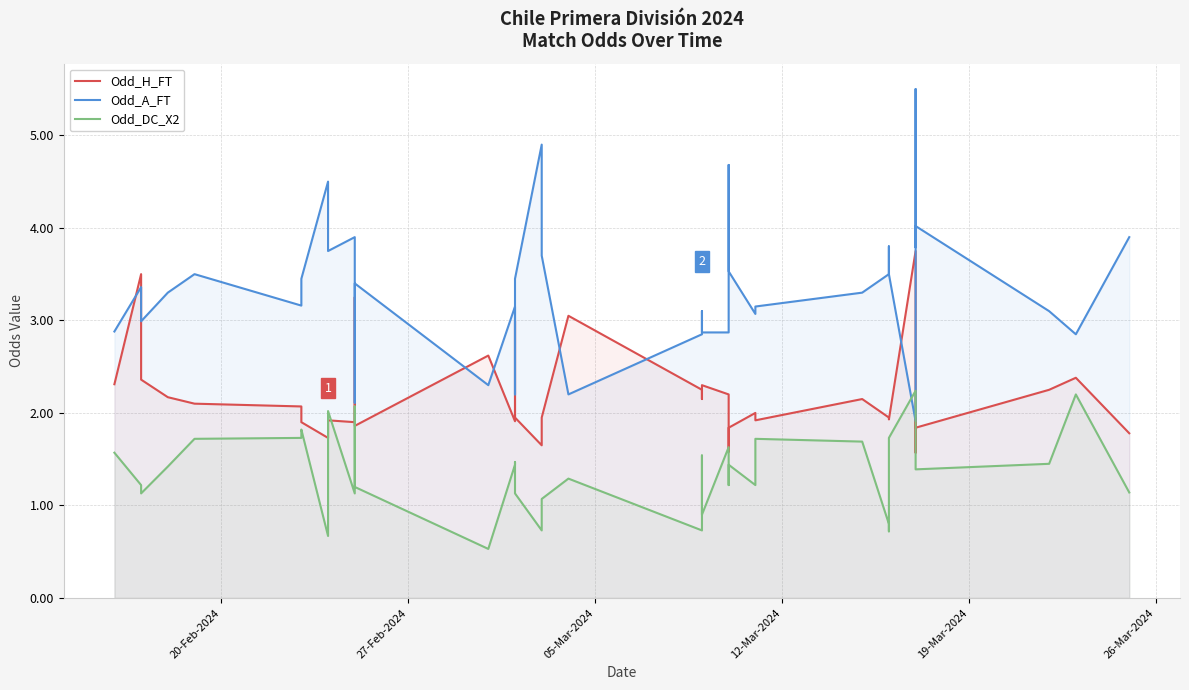

How many lines are shown in the chart?

3